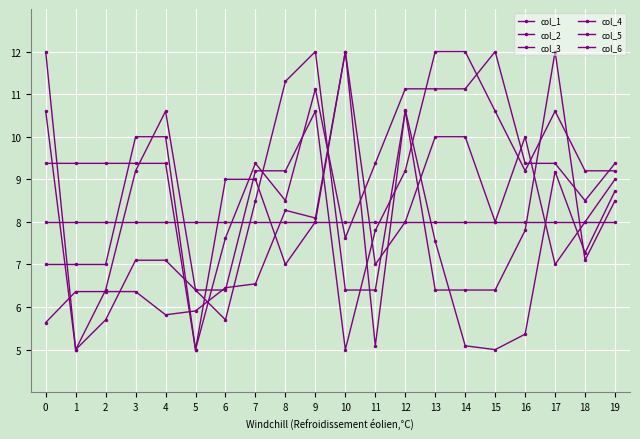

Does the chart have visible grid lines?

Yes